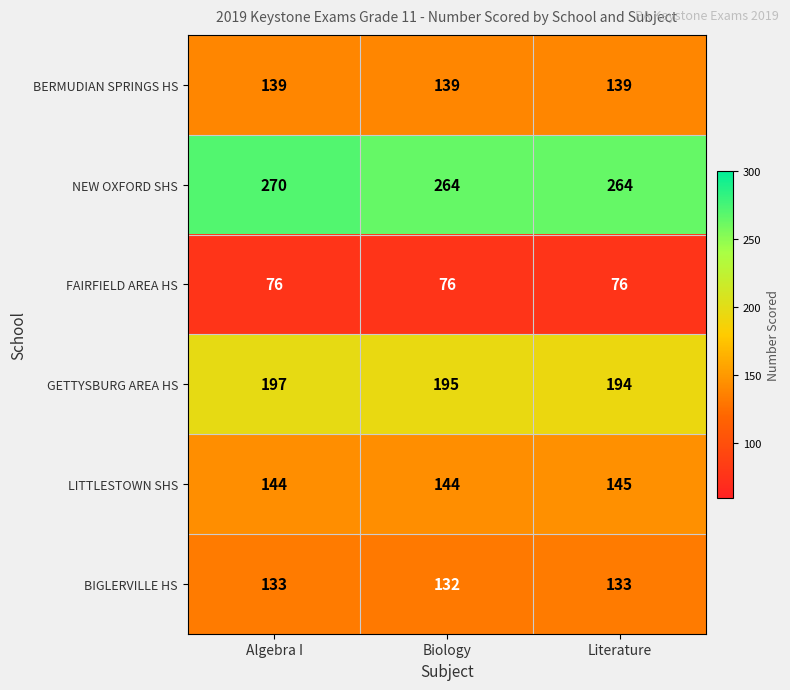

Which series has the largest range (max minus min)?

NEW OXFORD SHS